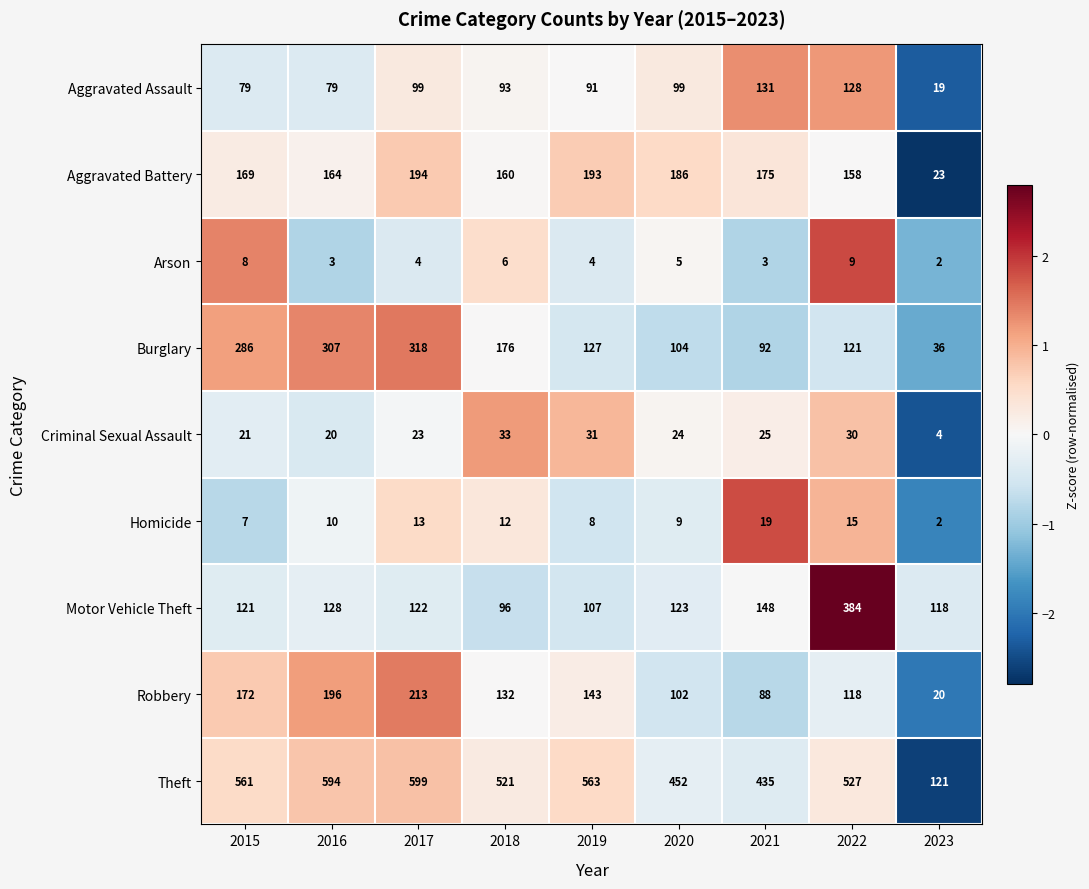

At how many categories does at least one series exceed 45?

9